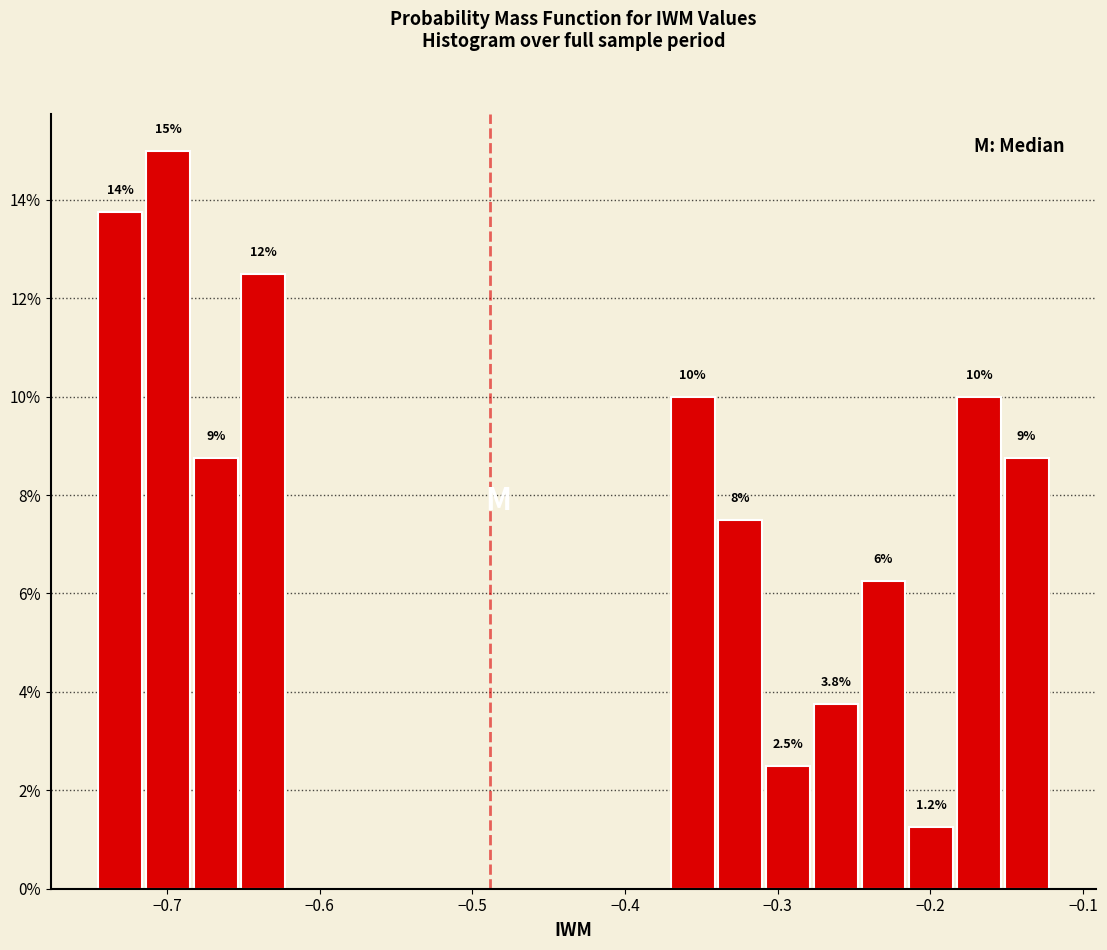

Read against the x-axis, roughly where is the centre of the tallest bar?

-0.70